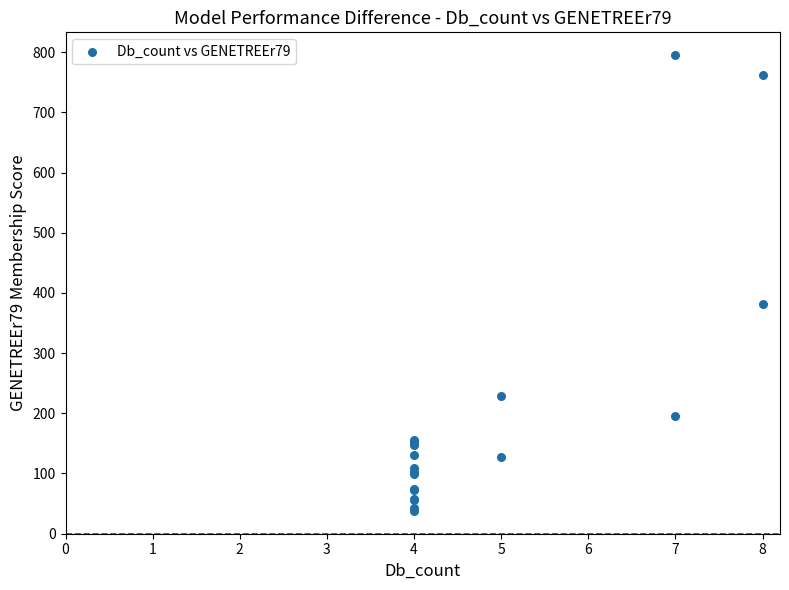

What Y value in the scatter plot is closest to 416?

381.0